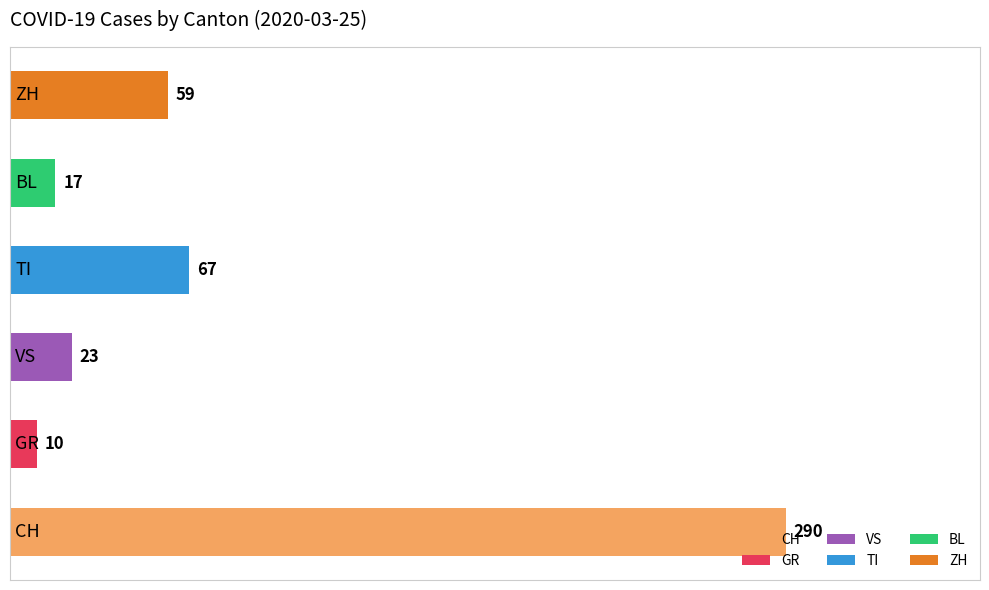

What is the greatest value displayed?

290